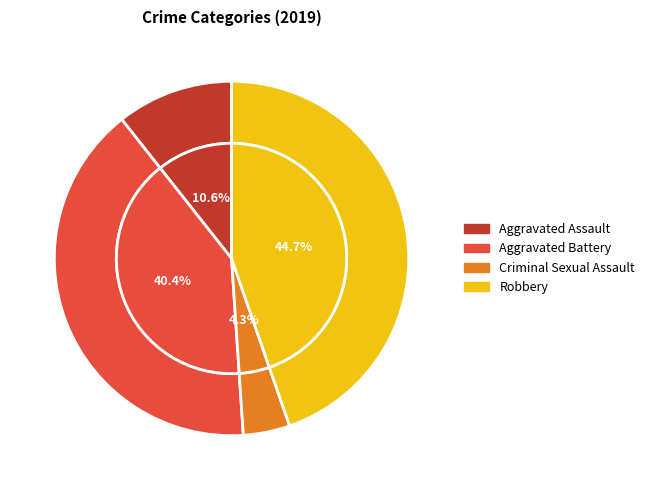

To the nearest percent, what portion does Aggravated Battery represent?

40%